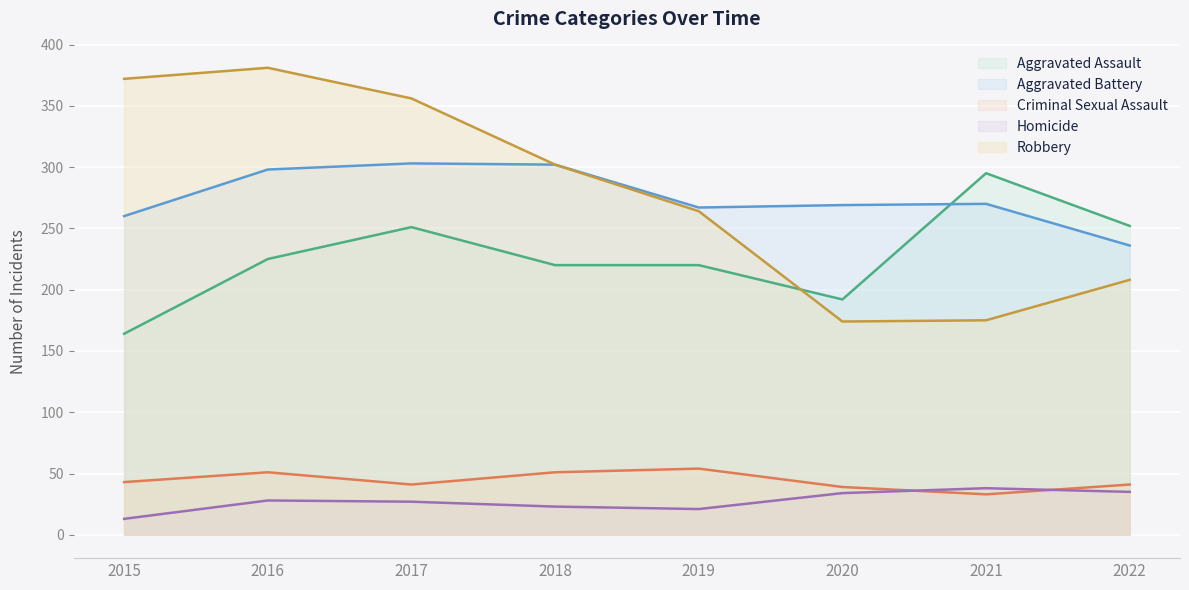

Rank the categories by Robbery value from lowest to highest.

2020, 2021, 2022, 2019, 2018, 2017, 2015, 2016